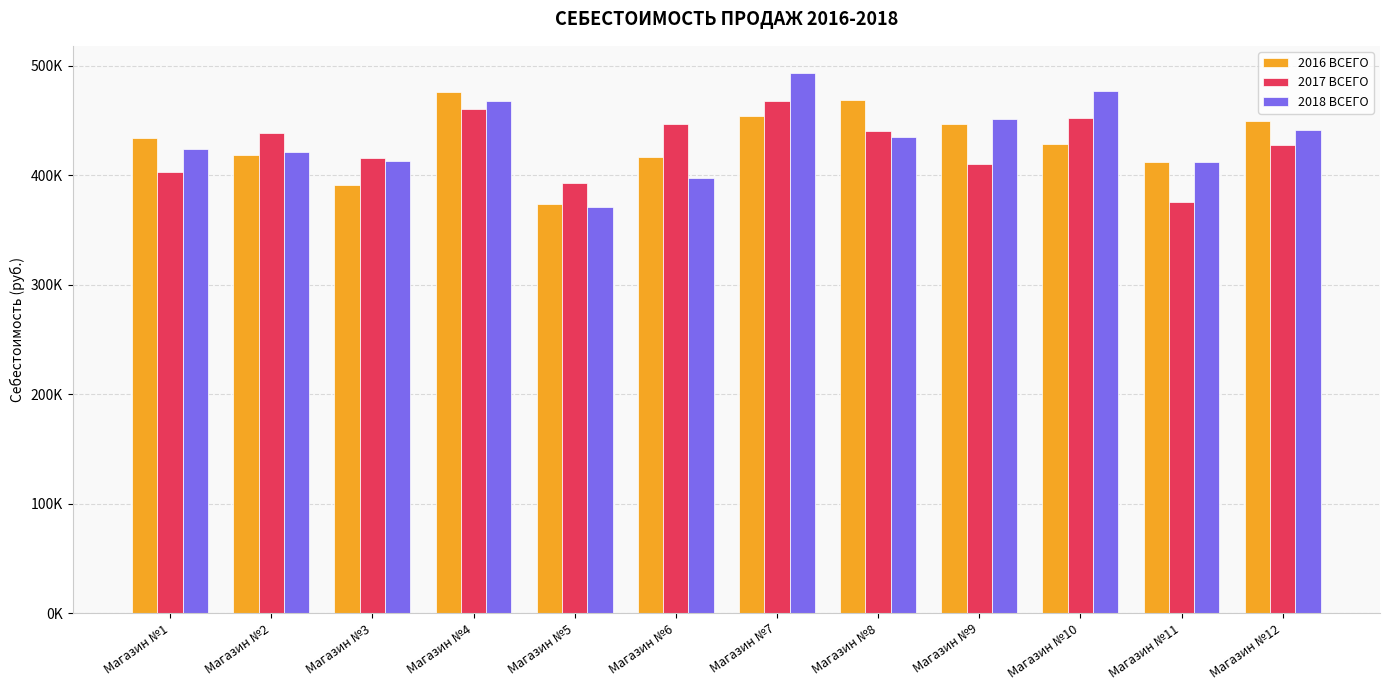

What are all the series names shown in the legend?

2016 ВСЕГО, 2017 ВСЕГО, 2018 ВСЕГО